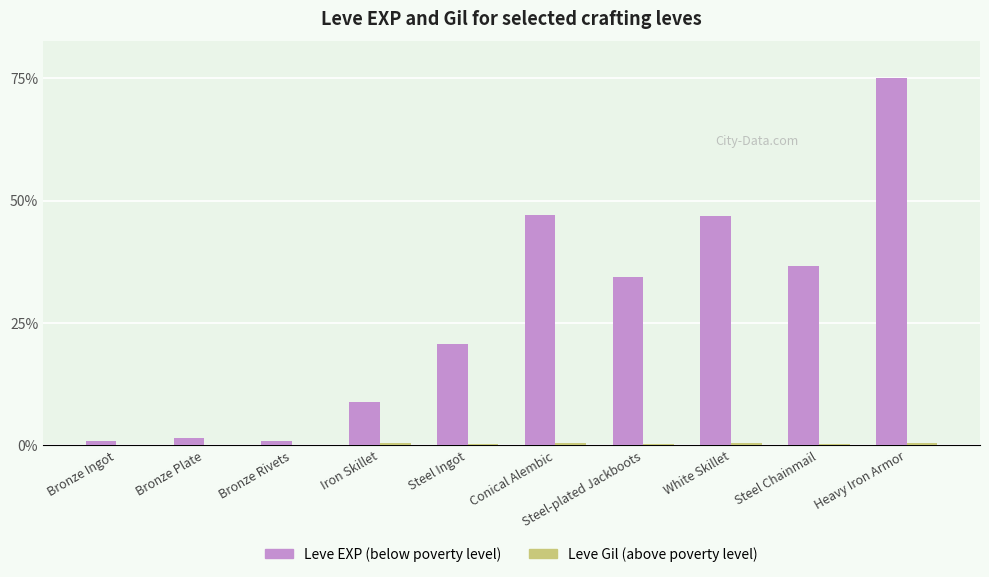

Reading right to left, what are all the values shown in this chart?

Leve EXP (below poverty level): Heavy Iron Armor=58010	Steel Chainmail=28320	White Skillet=36240	Steel-plated Jackboots=26530	Conical Alembic=36390	Steel Ingot=16080	Iron Skillet=6880	Bronze Rivets=630	Bronze Plate=1160	Bronze Ingot=630
Leve Gil (above poverty level): Heavy Iron Armor=346	Steel Chainmail=273	White Skillet=414	Steel-plated Jackboots=176	Conical Alembic=406	Steel Ingot=287	Iron Skillet=350	Bronze Rivets=112	Bronze Plate=116	Bronze Ingot=113